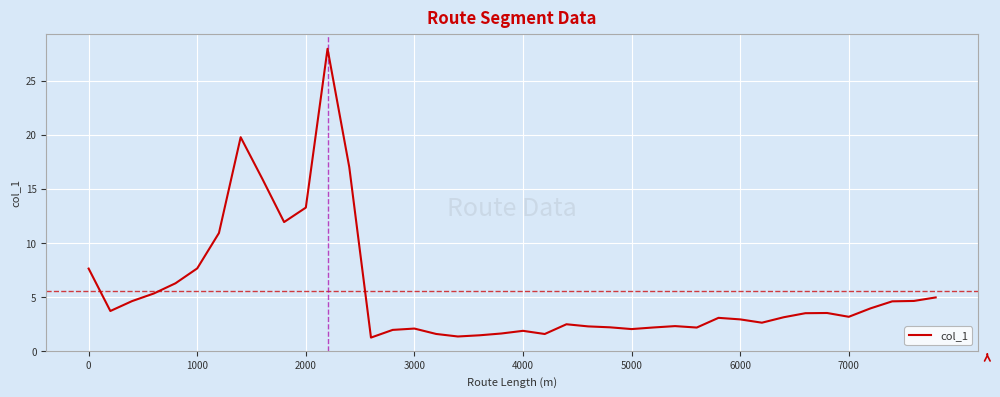

How many lines are shown in the chart?

1